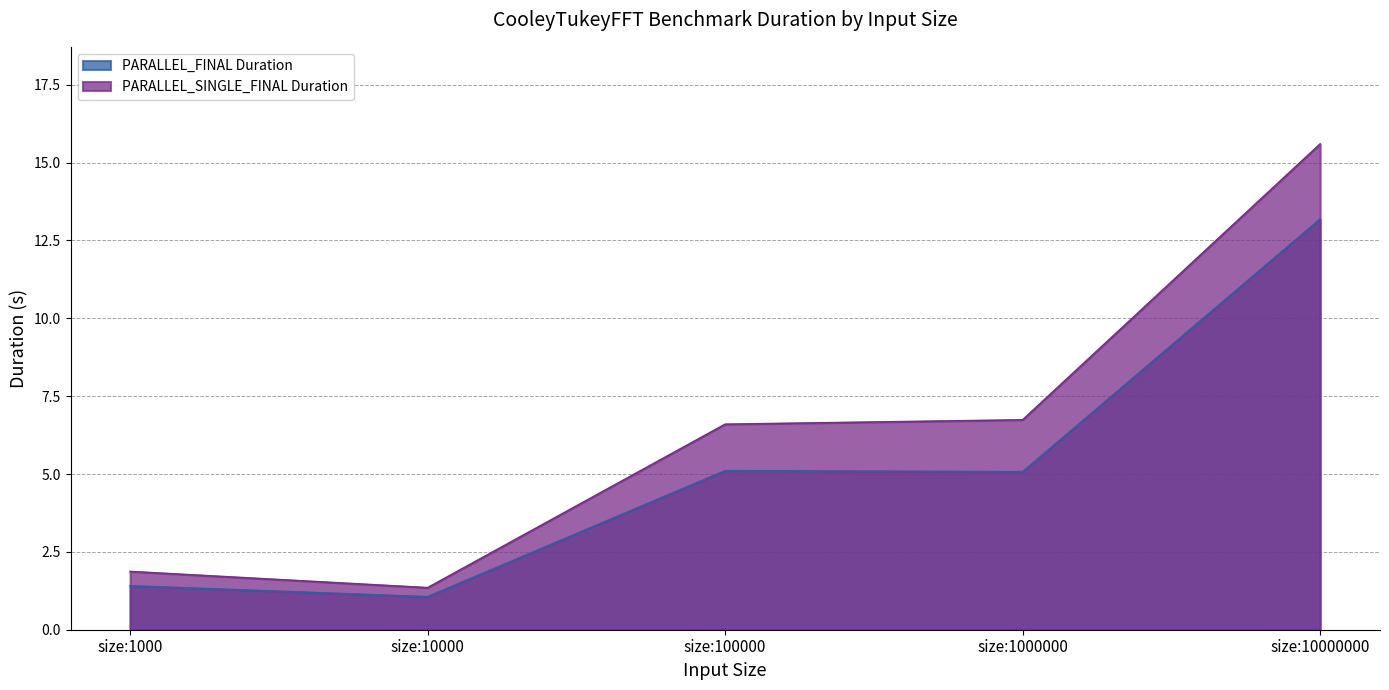

The PARALLEL_FINAL Duration series shows 2.4 at size:1000. True or false?

False